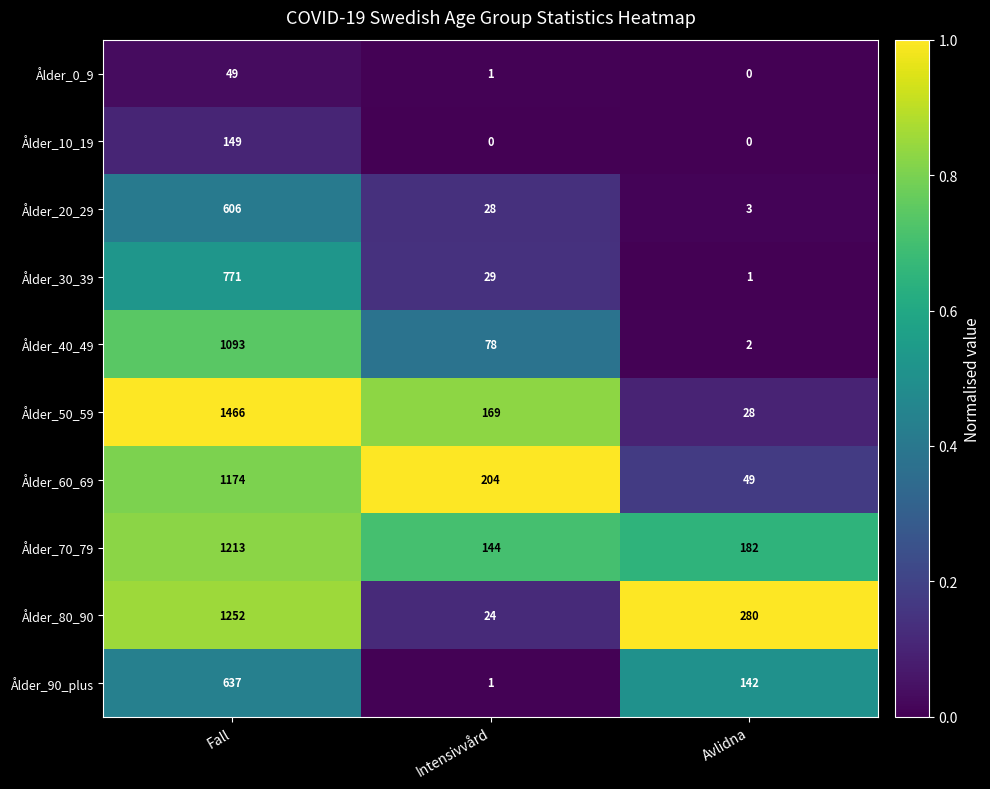

Is the value of Ålder_10_19 at Avlidna greater than the value of Ålder_40_49 at Fall?

No